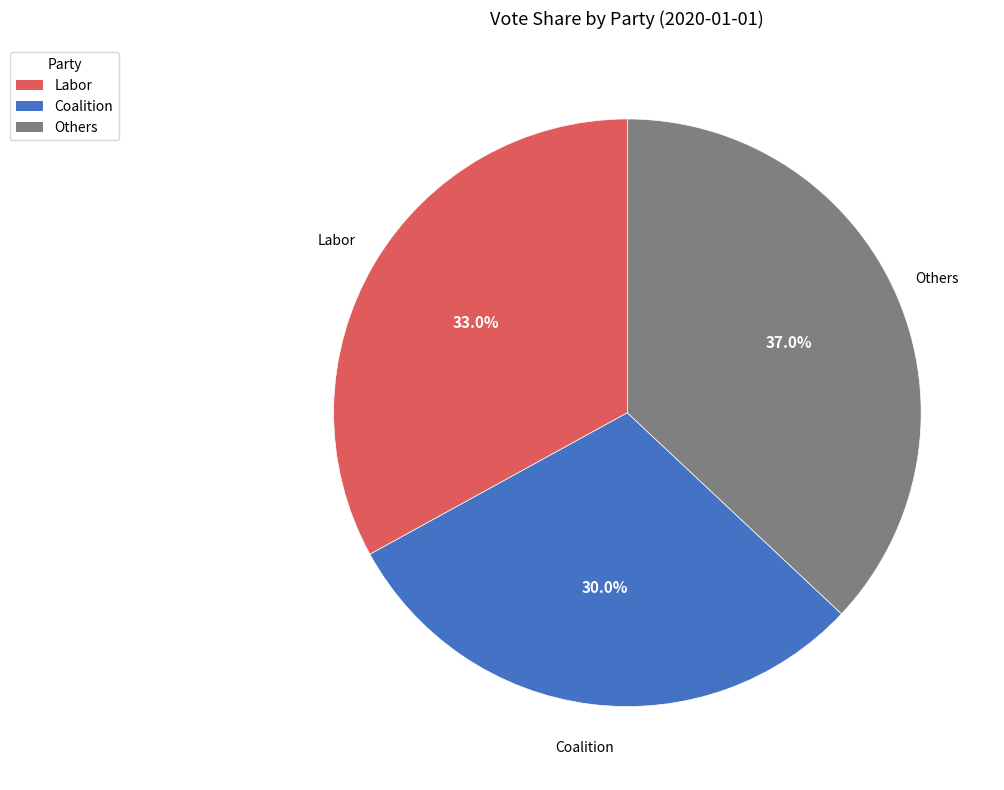

Is Others the majority of the pie?

No